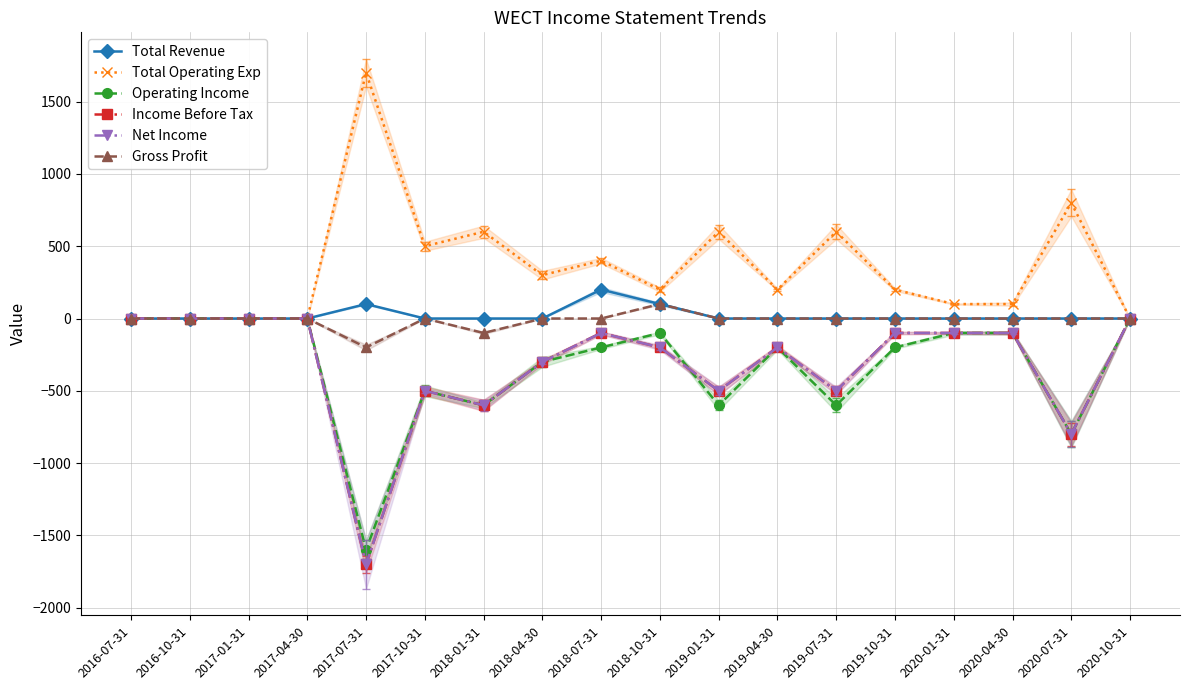

True or false: Operating Income has more than 2 interior local peaks.

True